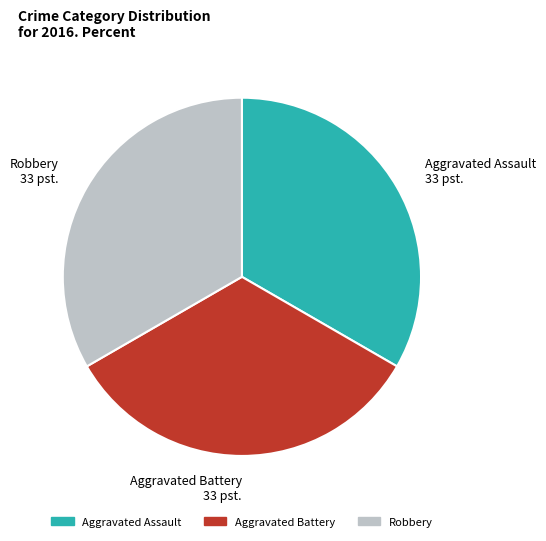

Does Aggravated Battery 33 pst. account for over 50% of the chart?

No